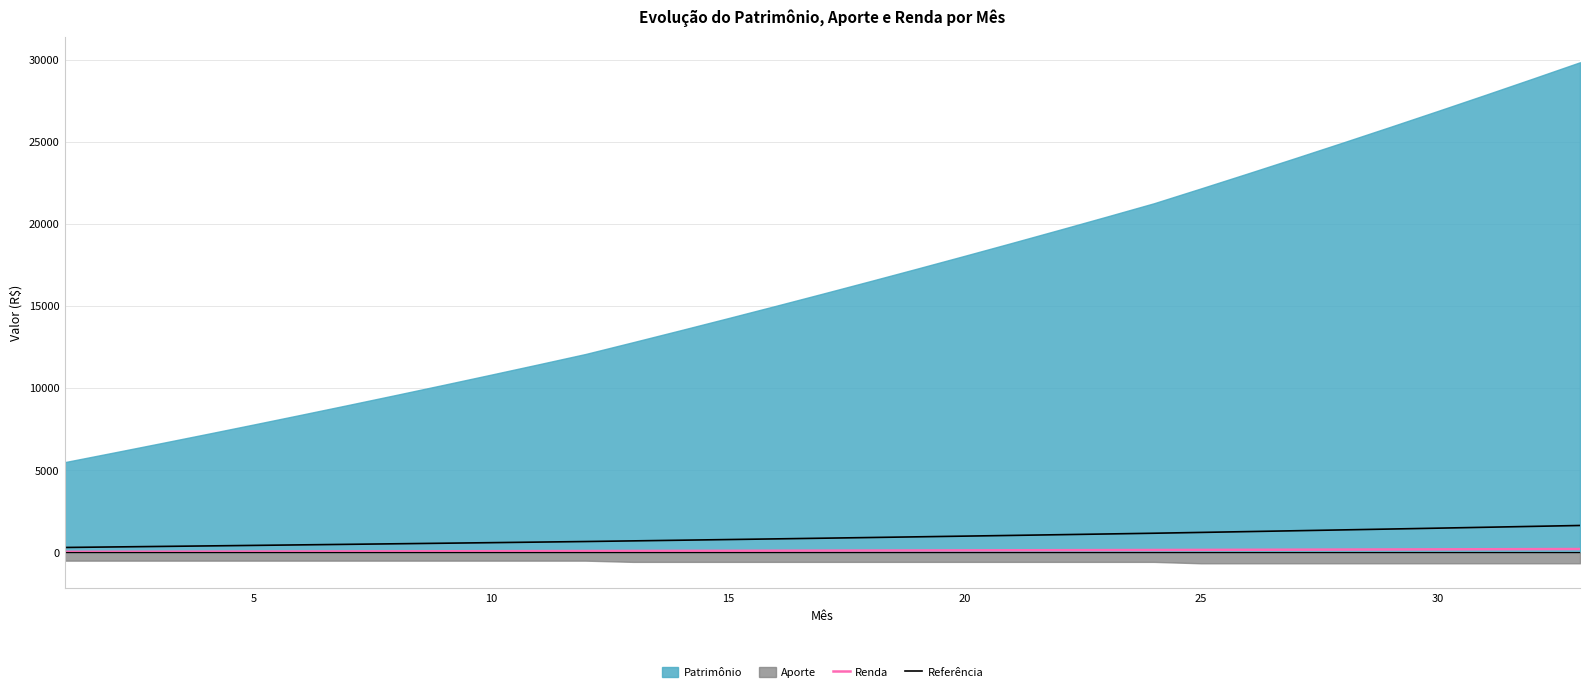

True or false: Renda has more than 2 points higher than both neighbors.

False